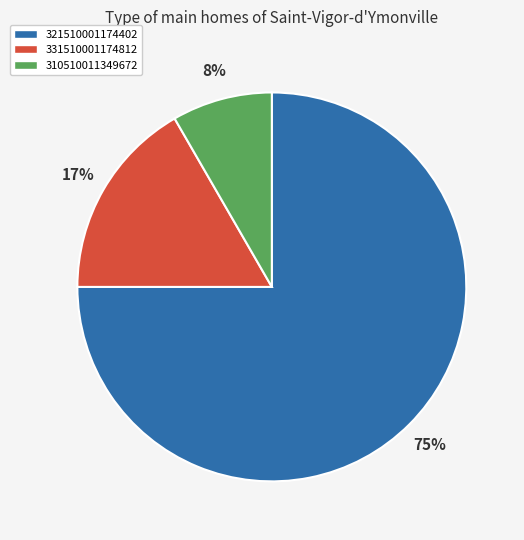

Count the number of slices in the pie.

3